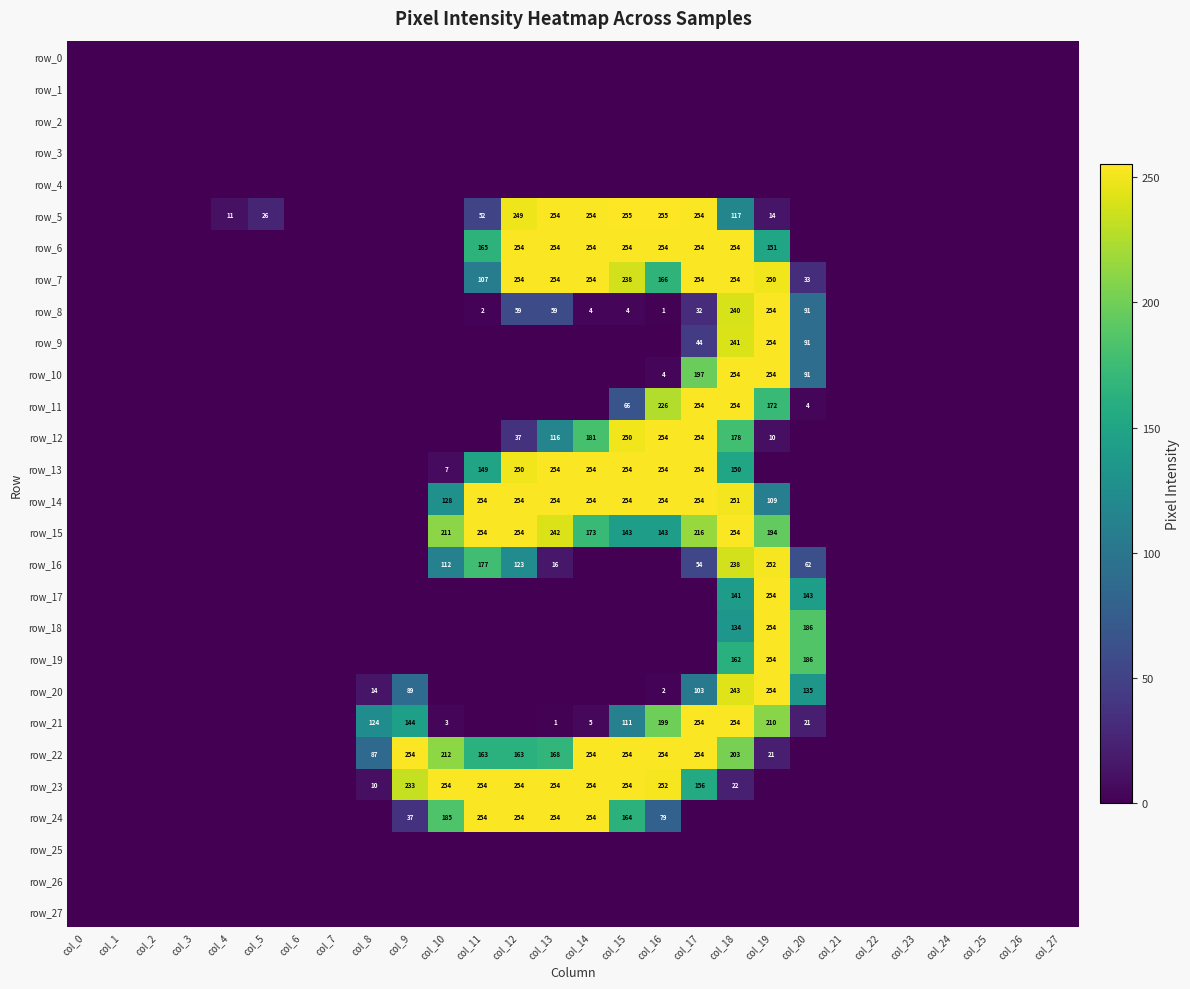

At how many categories does at least one series exceed 13?

14